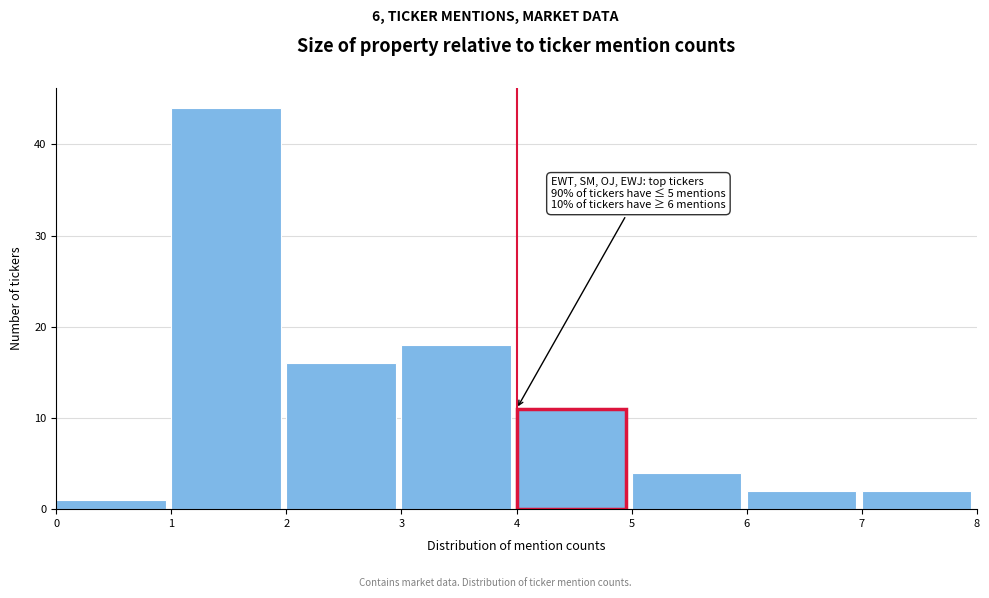

Over which range of the x-axis is the bar tallest?

1 to 2